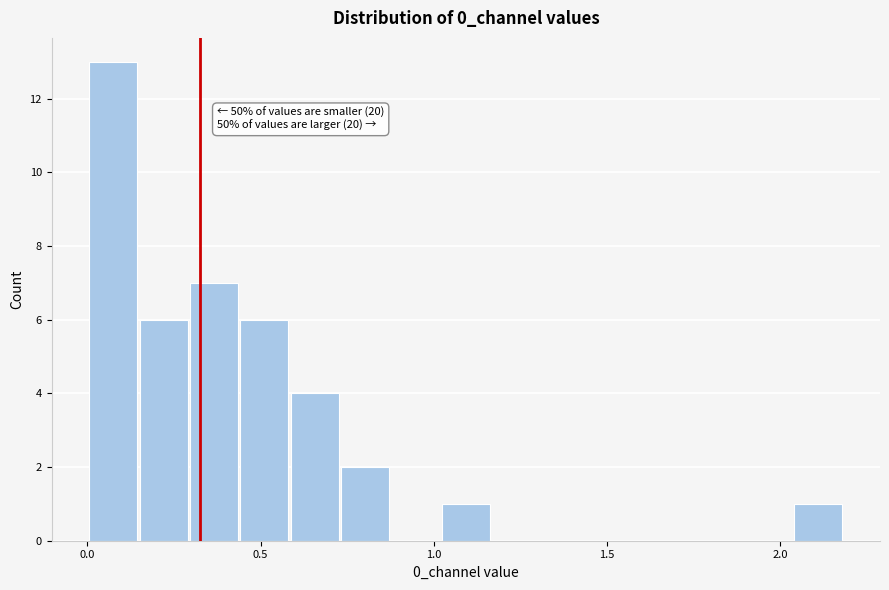

Read against the x-axis, roughly where is the centre of the tallest bar?

0.05